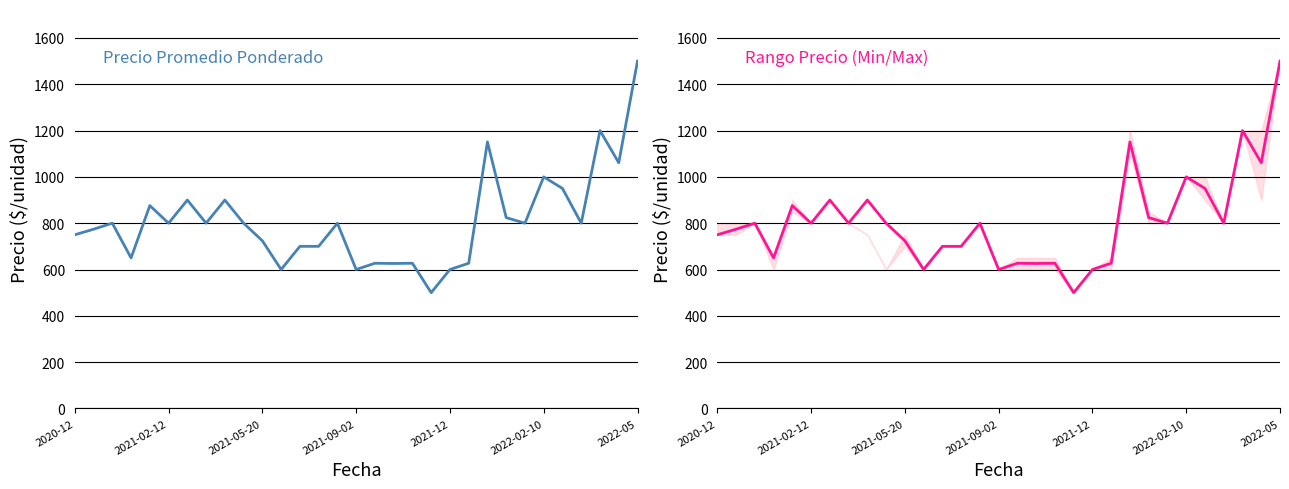

Is it true that the value at 9 is 168?

False